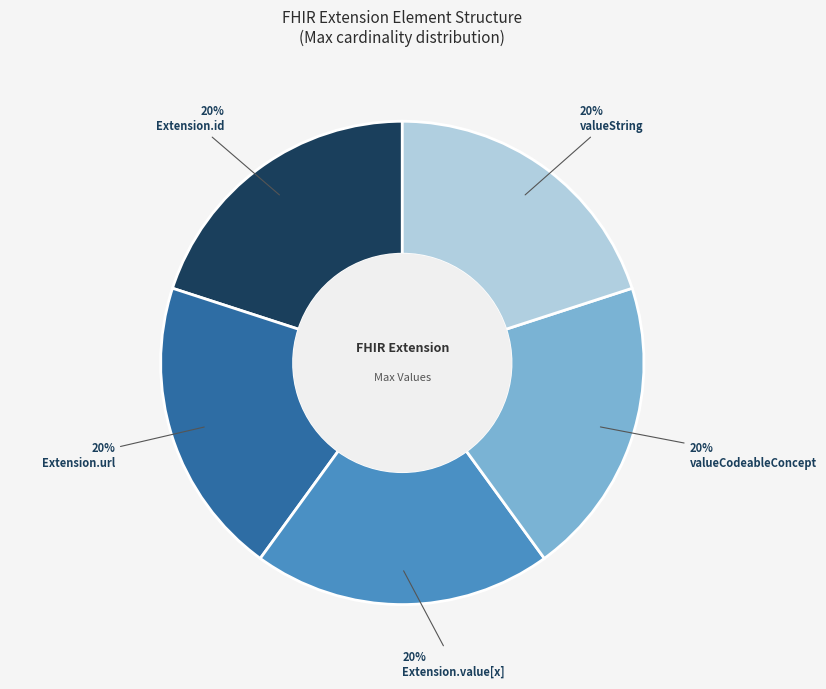

What is the ratio of the value at Extension.id to the value at valueString?

1.0